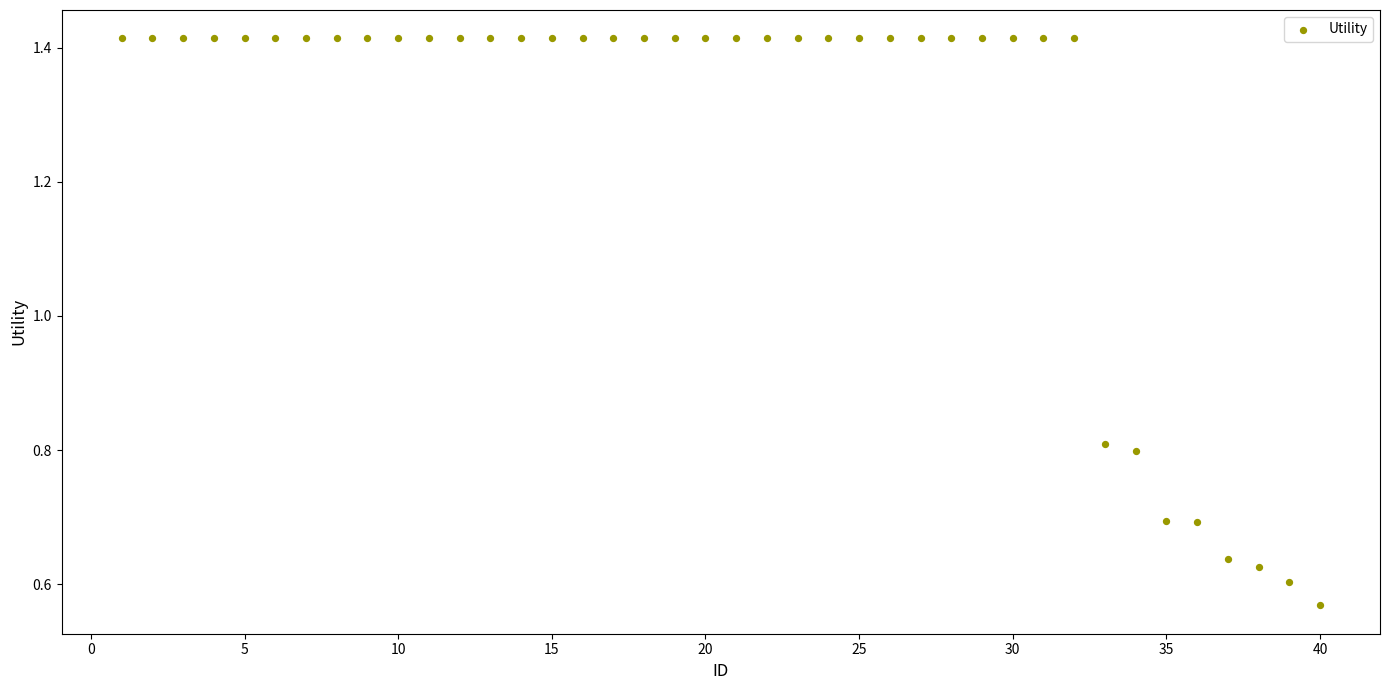

What is the range of X values (max minus min)?

39.0